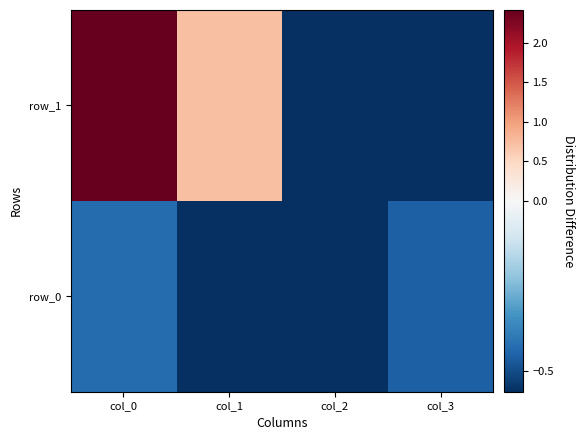

Is it true that row_0 equals -1.0 at col_2?

False